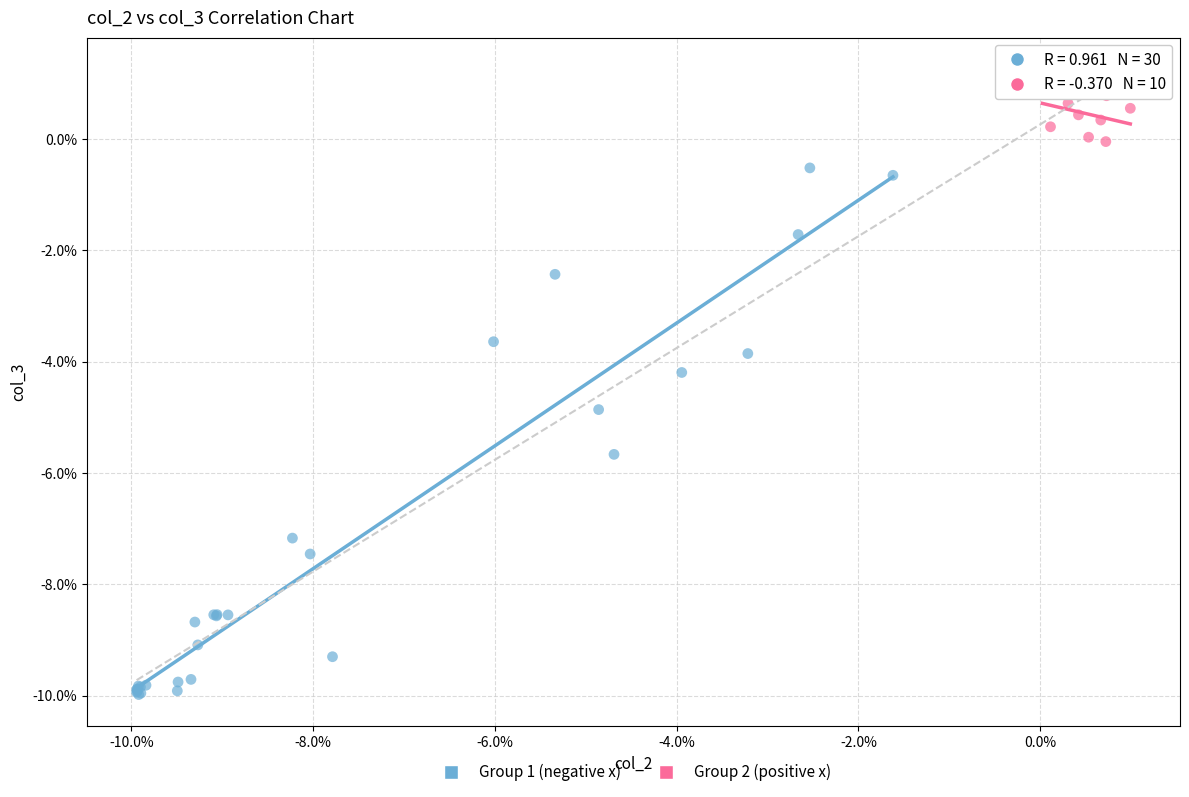

Which series reaches the minimum Y coordinate?

Group 1 (negative x)